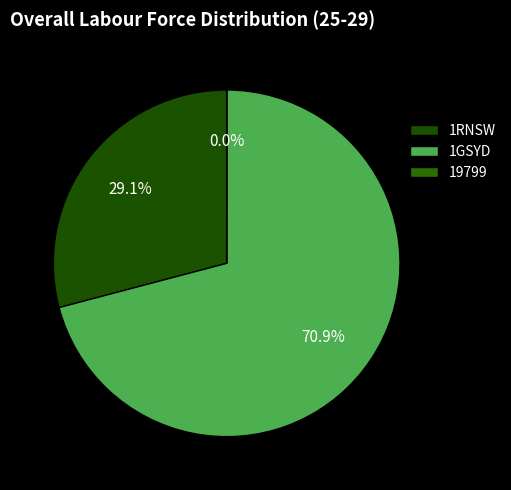

Is 1GSYD the majority of the pie?

Yes